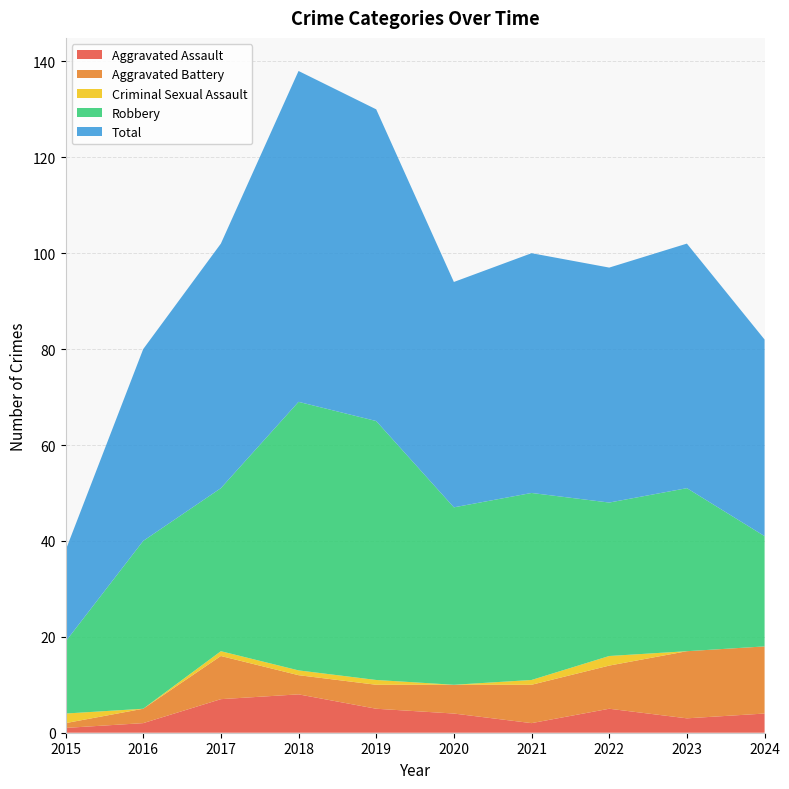

Reading left to right, list all the values displayed in this chart.

Aggravated Assault: 1	2	7	8	5	4	2	5	3	4
Aggravated Battery: 1	3	9	4	5	6	8	9	14	14
Criminal Sexual Assault: 2	0	1	1	1	0	1	2	0	0
Robbery: 15	35	34	56	54	37	39	32	34	23
Total: 19	40	51	69	65	47	50	49	51	41